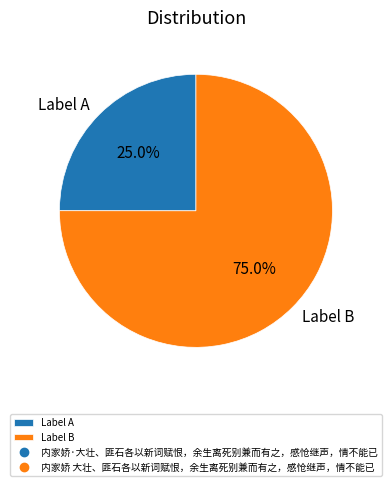

Between Label A and Label B, which is larger?

Label B